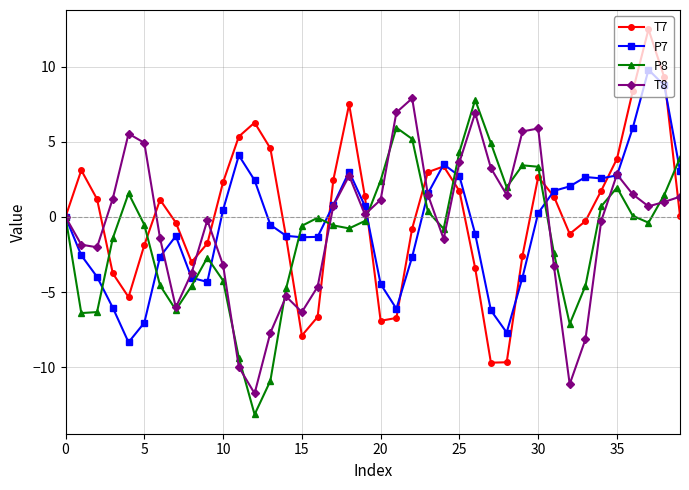

Which series has the widest spread of values?

T7